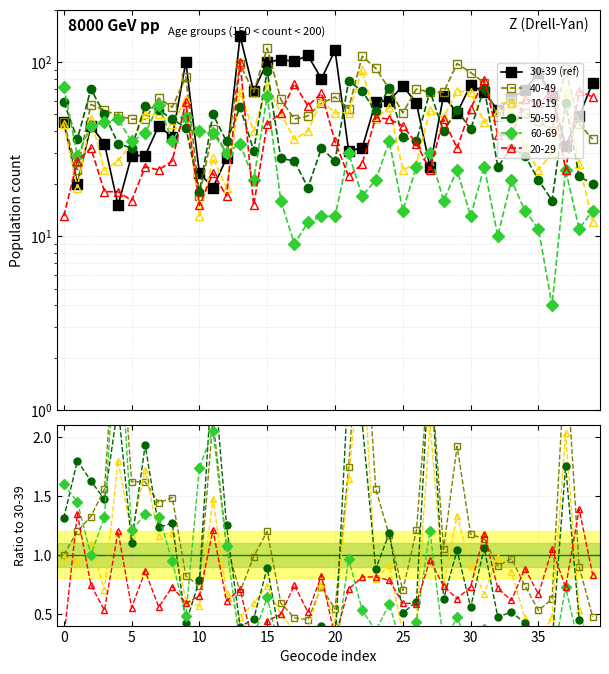

Which series has the widest spread of values?

30-39